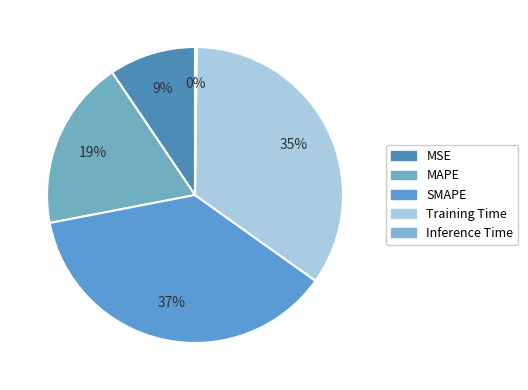

Is the sum of MSE and Inference Time greater than half?

No